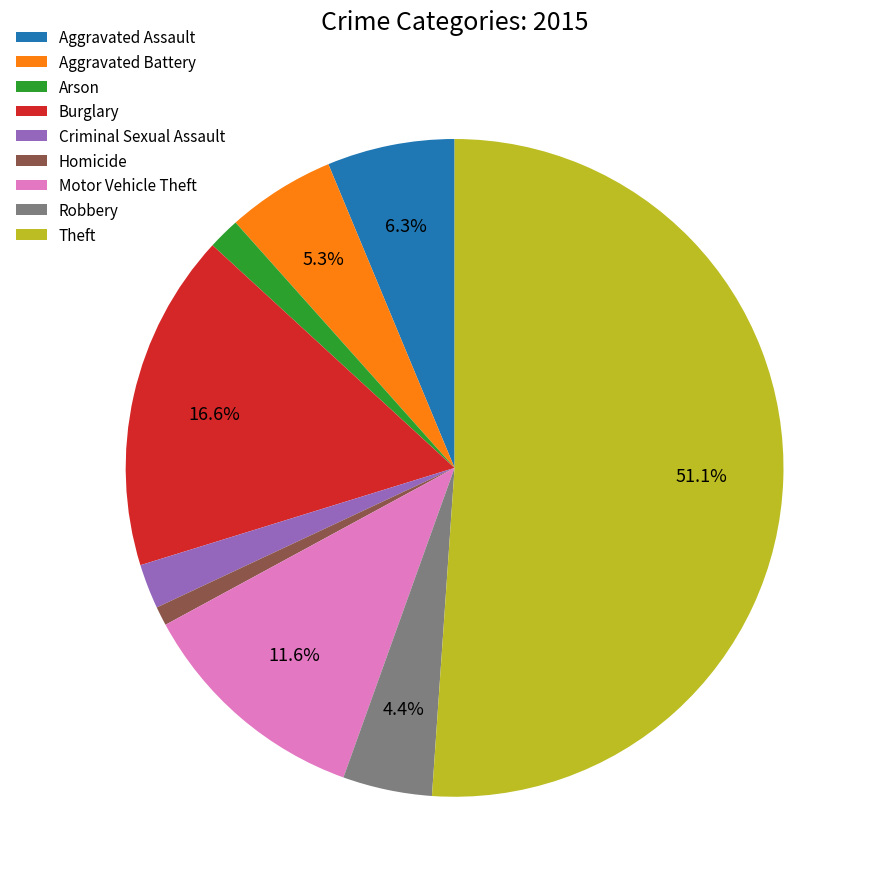

Which category has the smallest portion of the pie?

Homicide